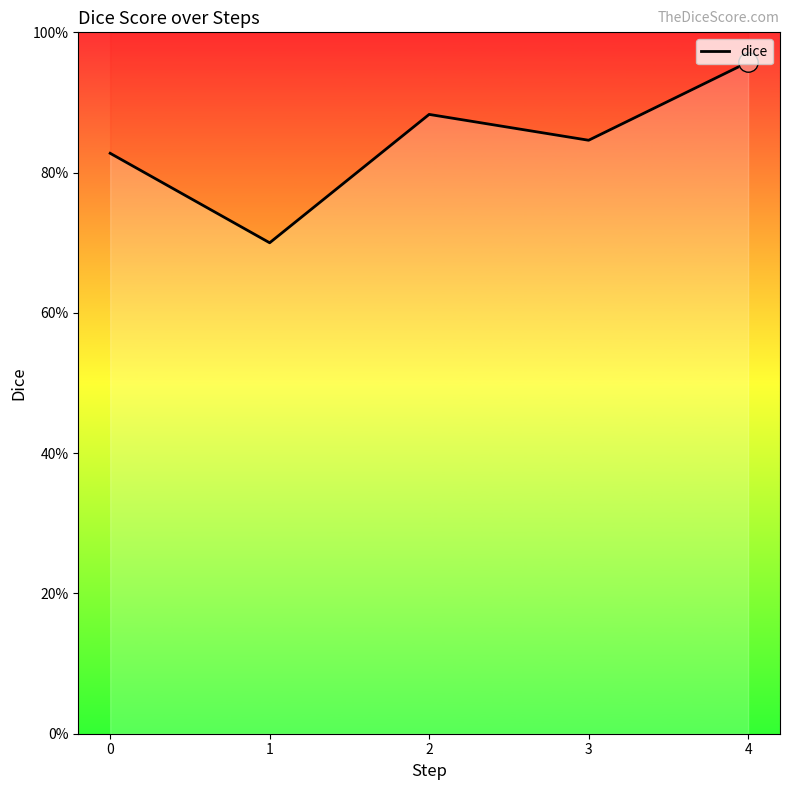

Rank the categories by value from highest to lowest.

4, 2, 3, 0, 1